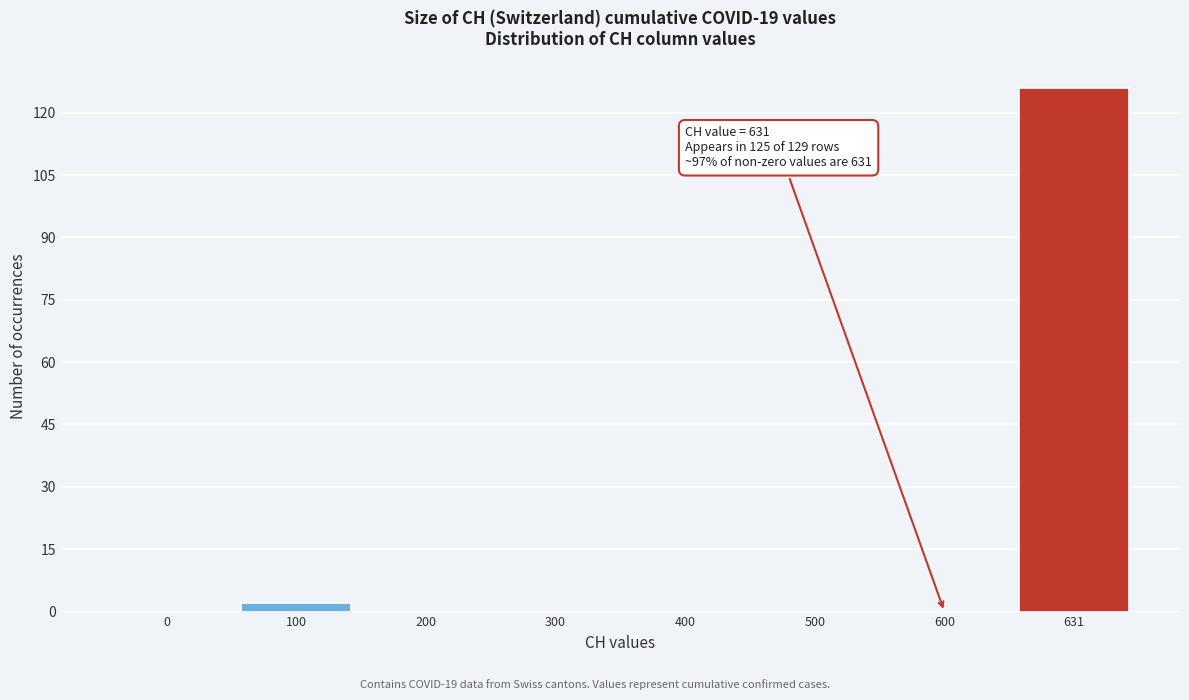

Reading right to left, transcribe all the data shown in this chart.

631=126	600=0	500=0	400=0	300=0	200=0	100=2	0=0